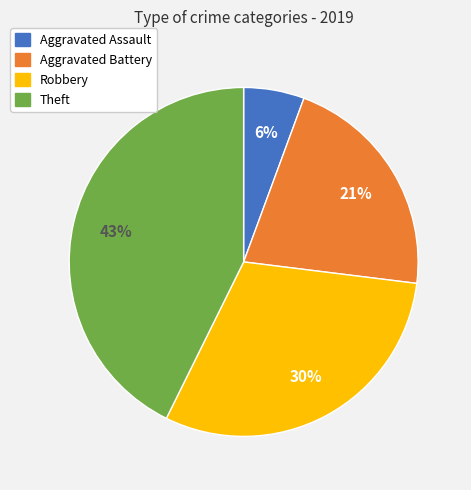

How many slices are in this pie chart?

4